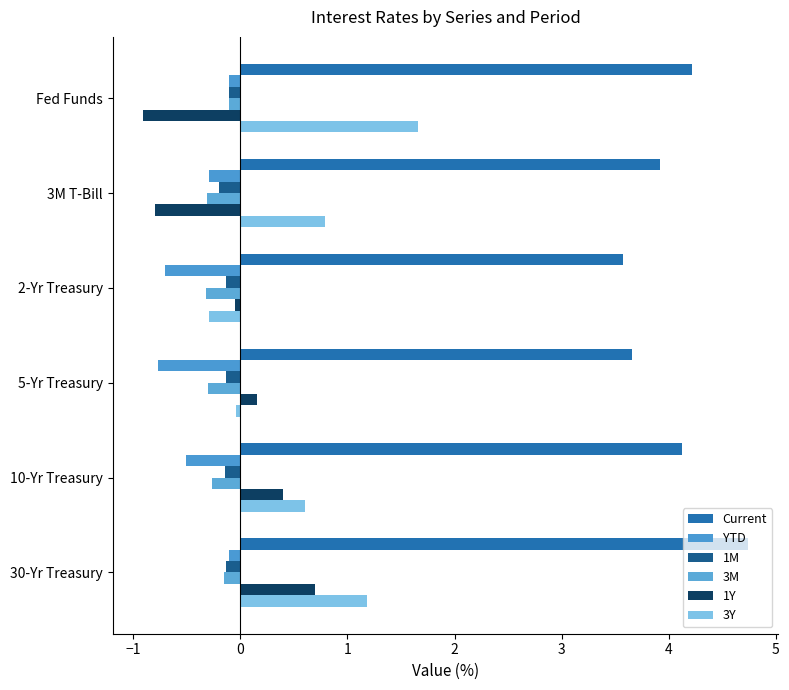

What is the minimum value for YTD?

-0.8